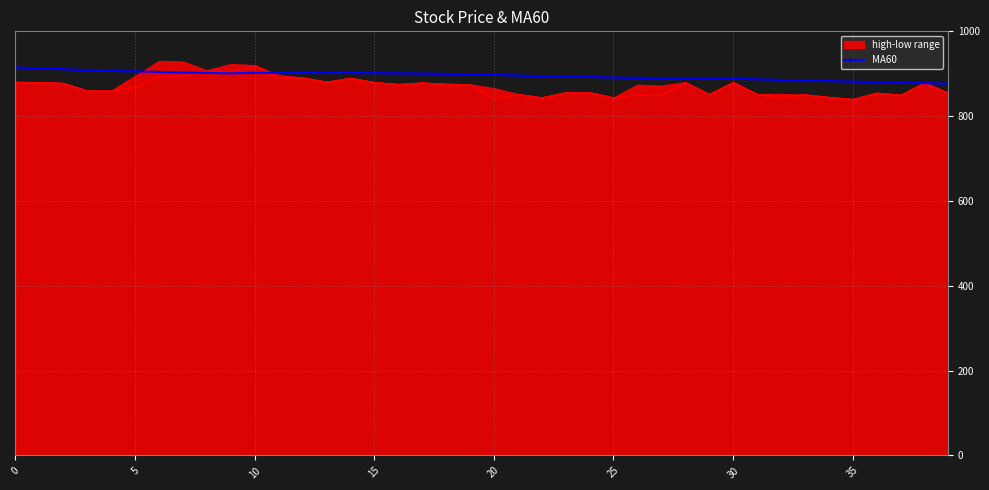

Is it true that the value at 24 is 892.3?

True